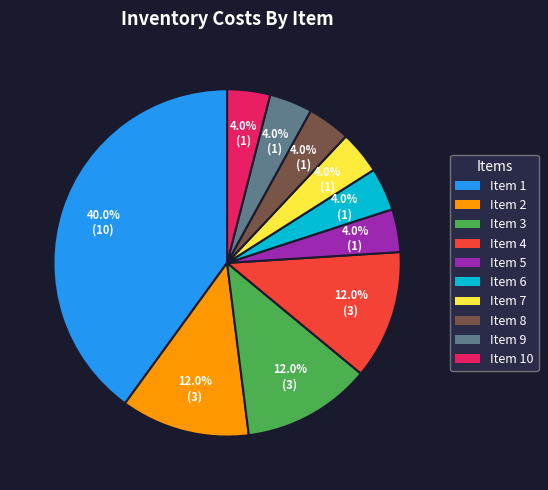

Is there any slice that represents more than half of the pie?

No